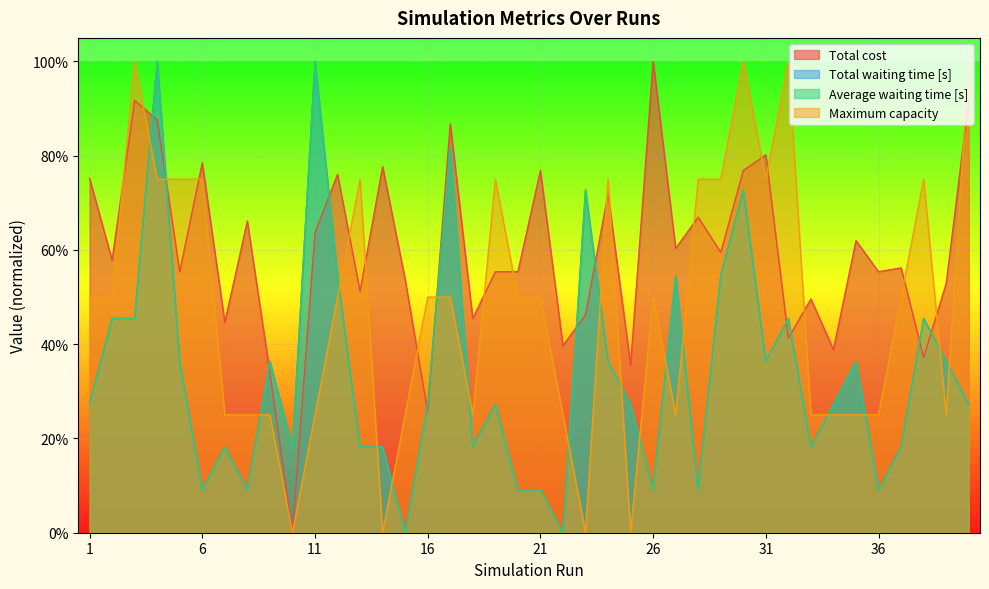

Which series has the largest total across all categories?

Total cost